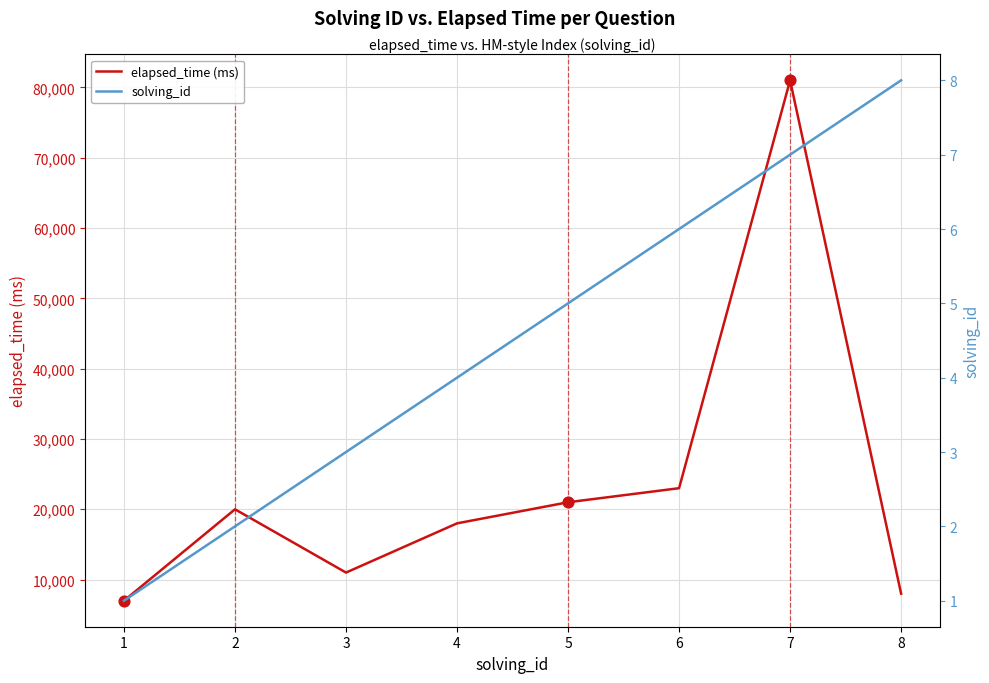

Is the value of solving_id at 8 greater than the value of elapsed_time (ms) at 7?

No